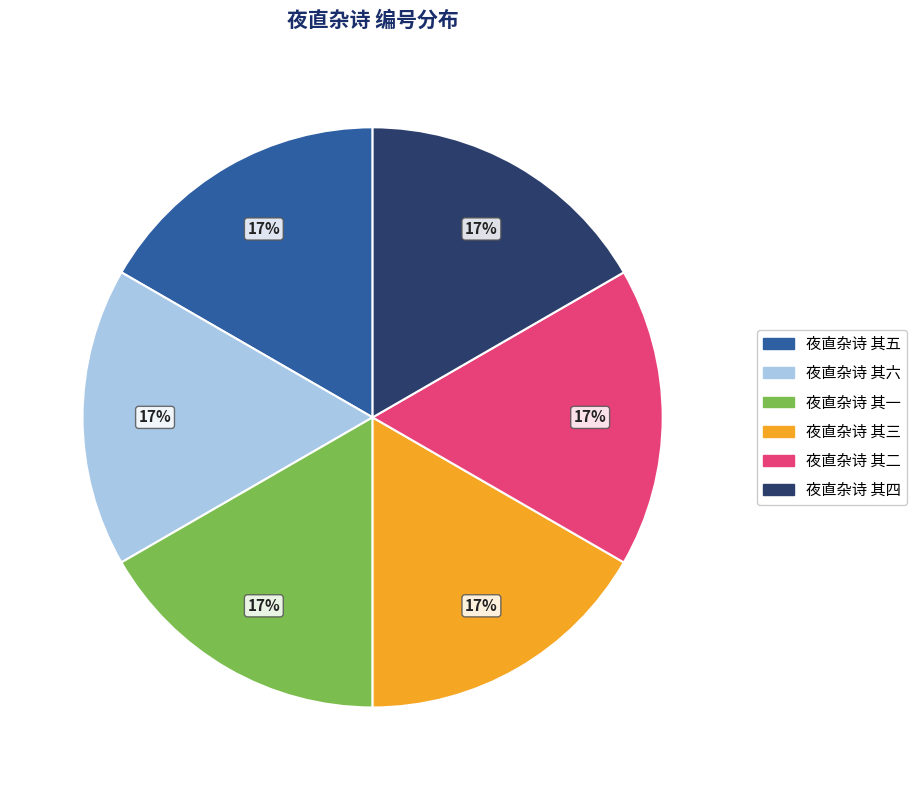

Is it true that 夜直杂诗 其一 is 6% of the pie?

False